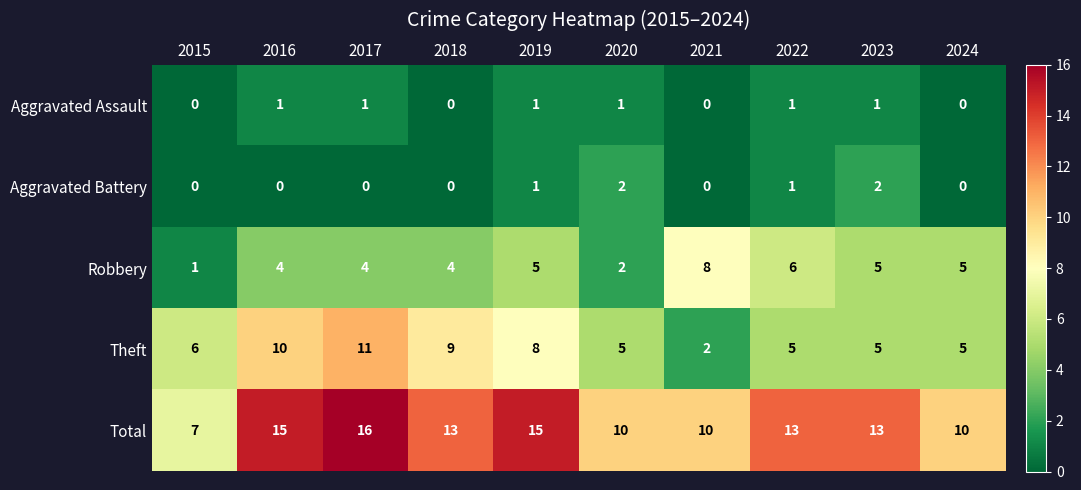

At which category is the sum across all series the highest?

2017